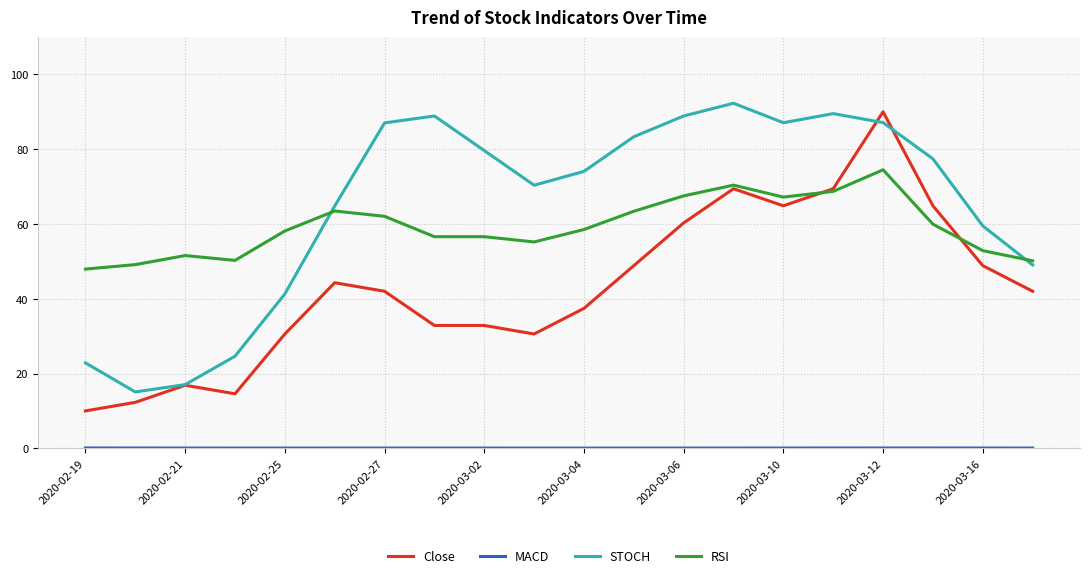

What is the minimum value for Close?

10.0